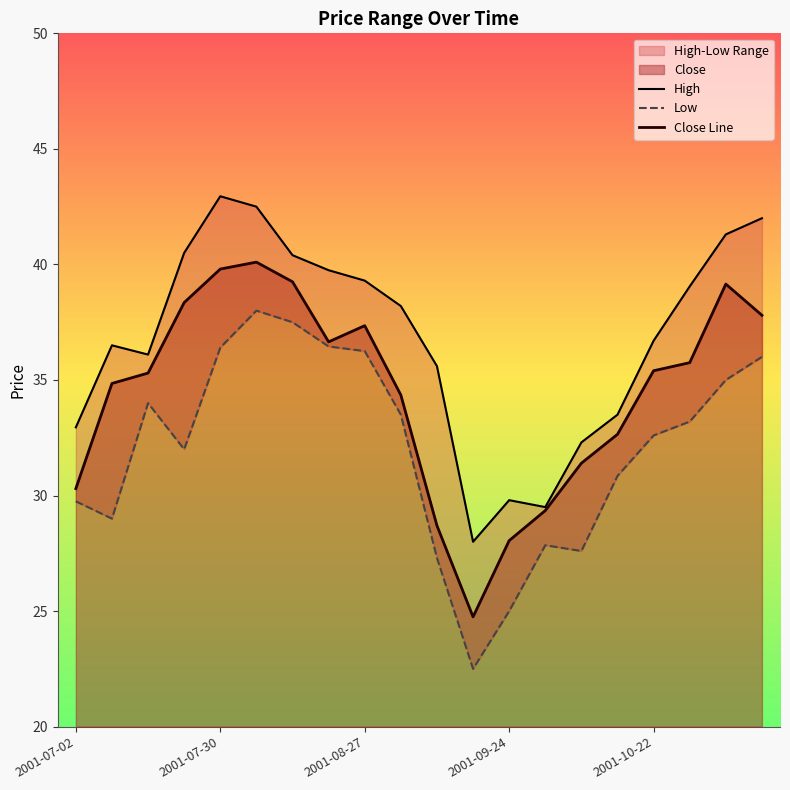

How many values in the Low series exceed 33?

10